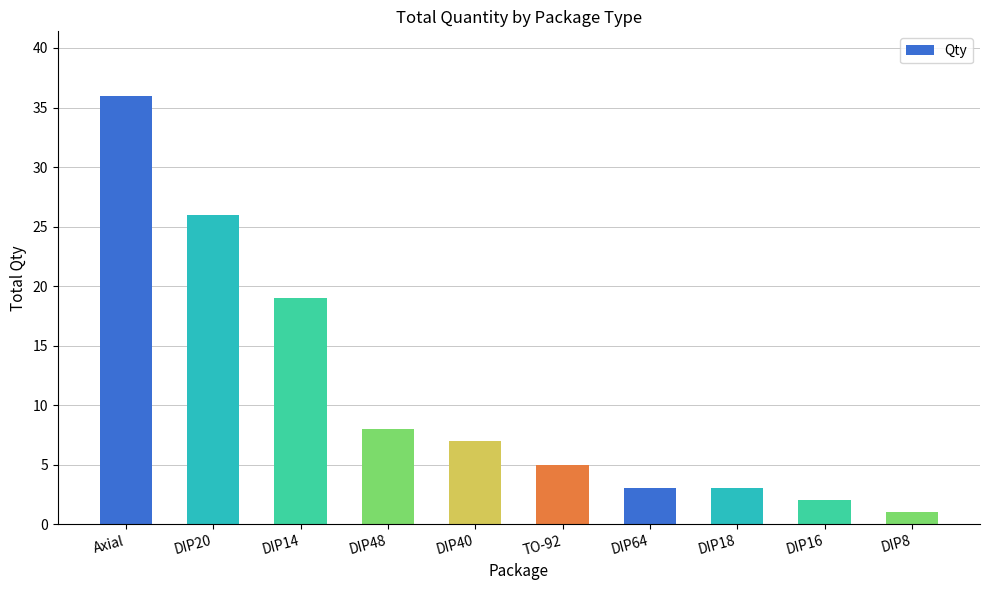

Where does the data first go above 7?

Axial